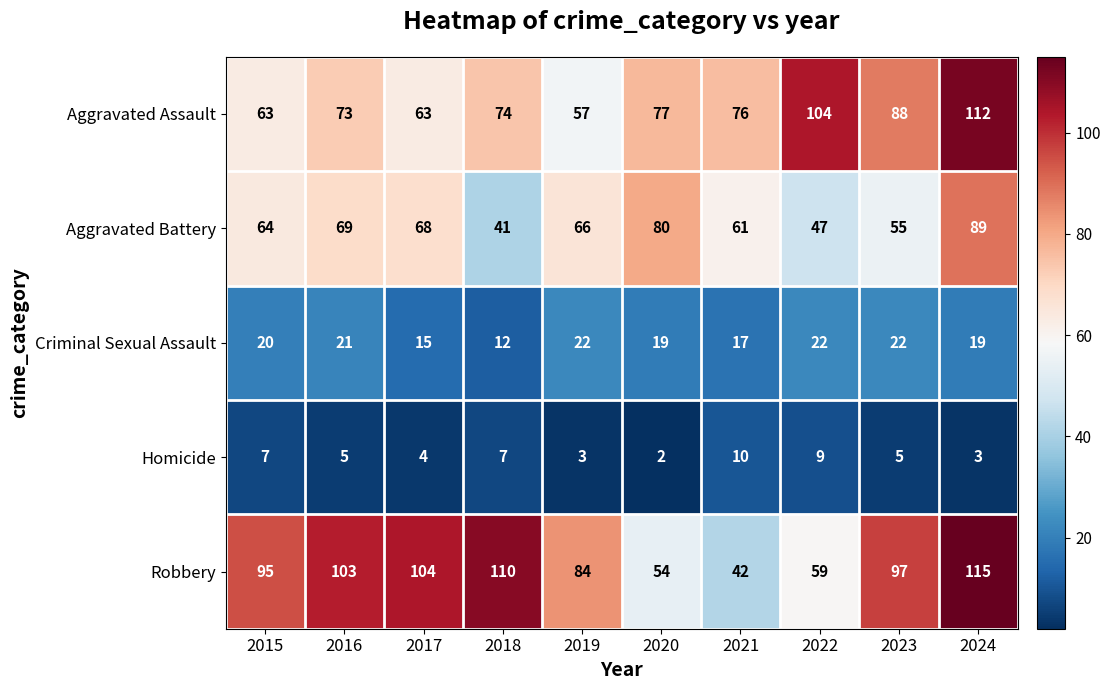

True or false: Robbery has a value of 115 at 2024.

True